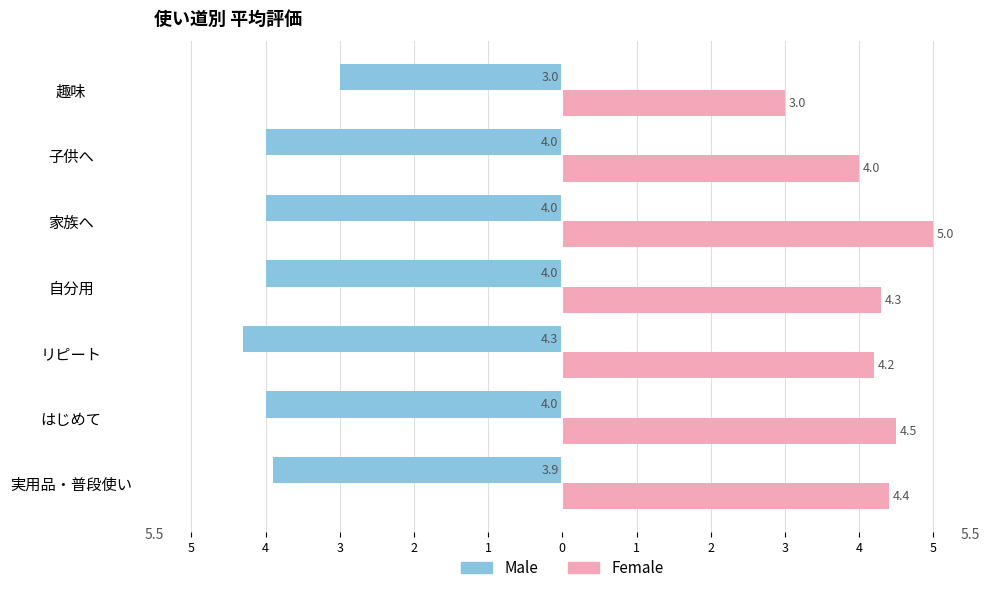

What are all the series names shown in the legend?

Male, Female